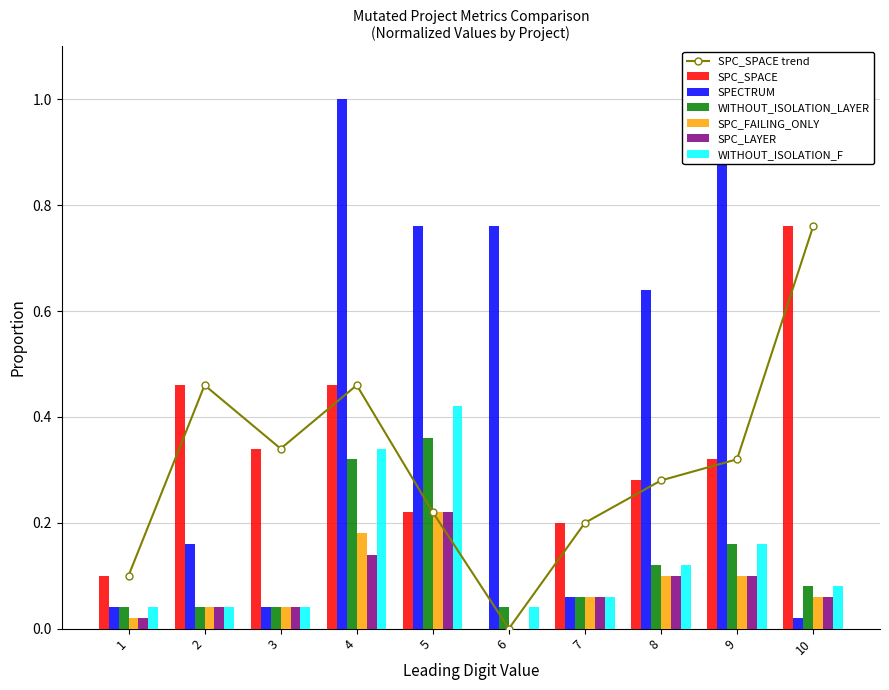

Reading left to right, what are all the values shown in this chart?

SPC_SPACE: 0.1	0.5	0.3	0.5	0.2	0.0	0.2	0.3	0.3	0.8
SPECTRUM: 0.0	0.2	0.0	1.0	0.8	0.8	0.1	0.6	0.9	0.0
WITHOUT_ISOLATION_LAYER: 0.0	0.0	0.0	0.3	0.4	0.0	0.1	0.1	0.2	0.1
SPC_FAILING_ONLY: 0.0	0.0	0.0	0.2	0.2	0.0	0.1	0.1	0.1	0.1
SPC_LAYER: 0.0	0.0	0.0	0.1	0.2	0.0	0.1	0.1	0.1	0.1
WITHOUT_ISOLATION_F: 0.0	0.0	0.0	0.3	0.4	0.0	0.1	0.1	0.2	0.1